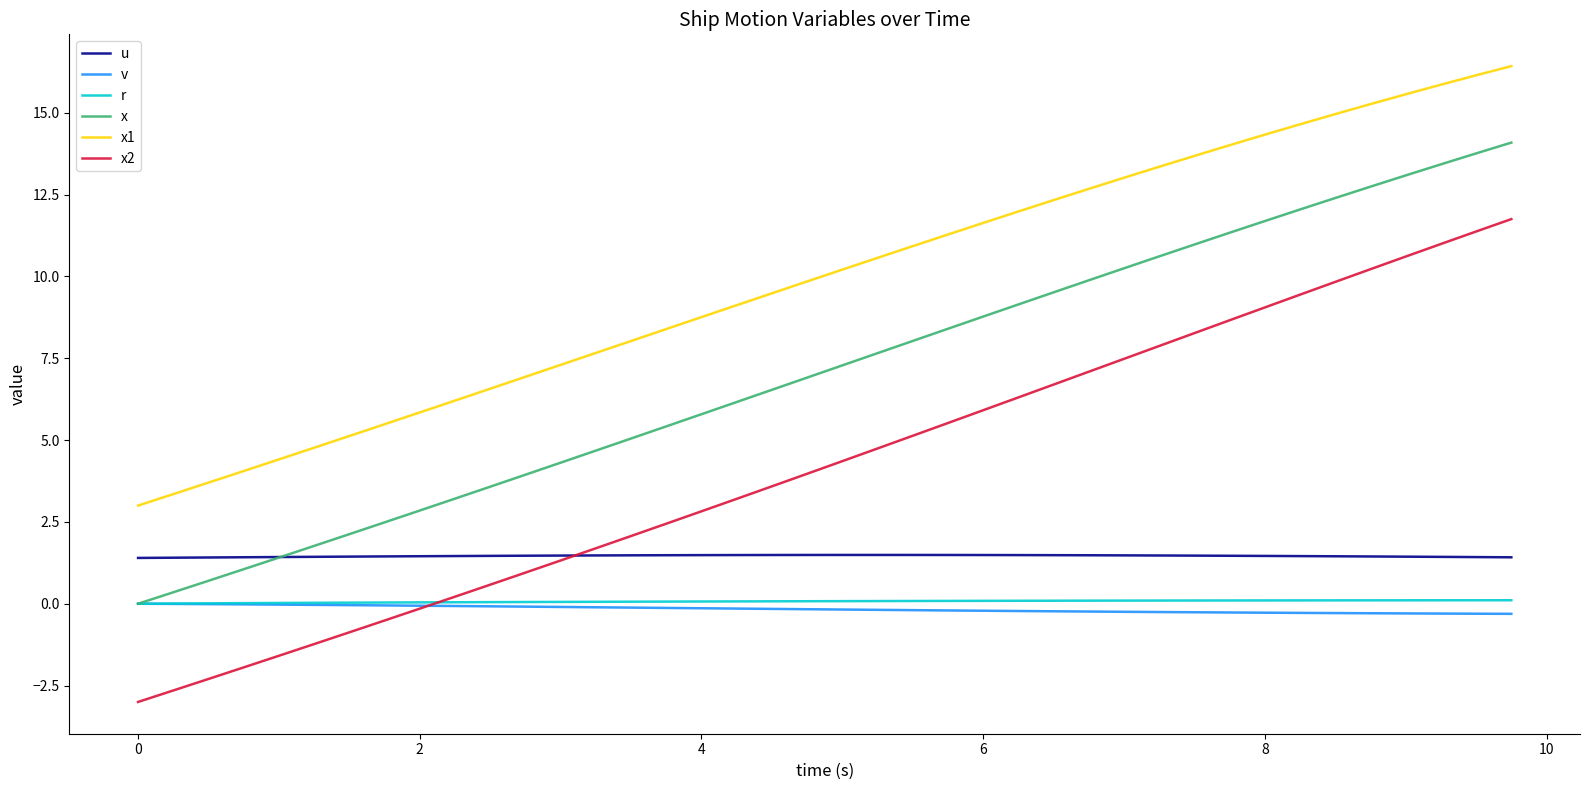

How many intersections are there between x and u?

1